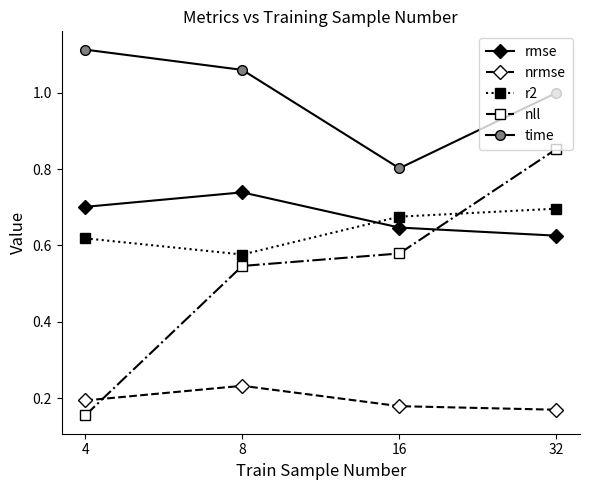

Is the value of nll at 8 greater than the value of r2 at 4?

No